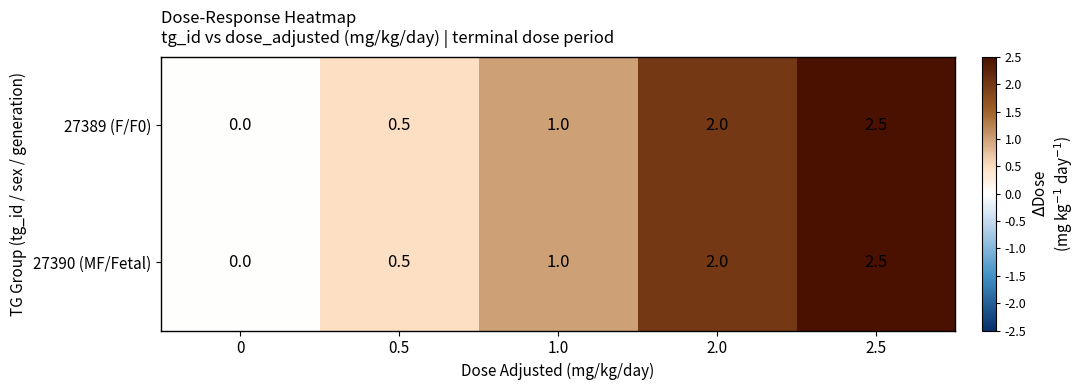

Is the value of 27389 (F/F0) at 2.0 greater than the value of 27390 (MF/Fetal) at 1.0?

Yes